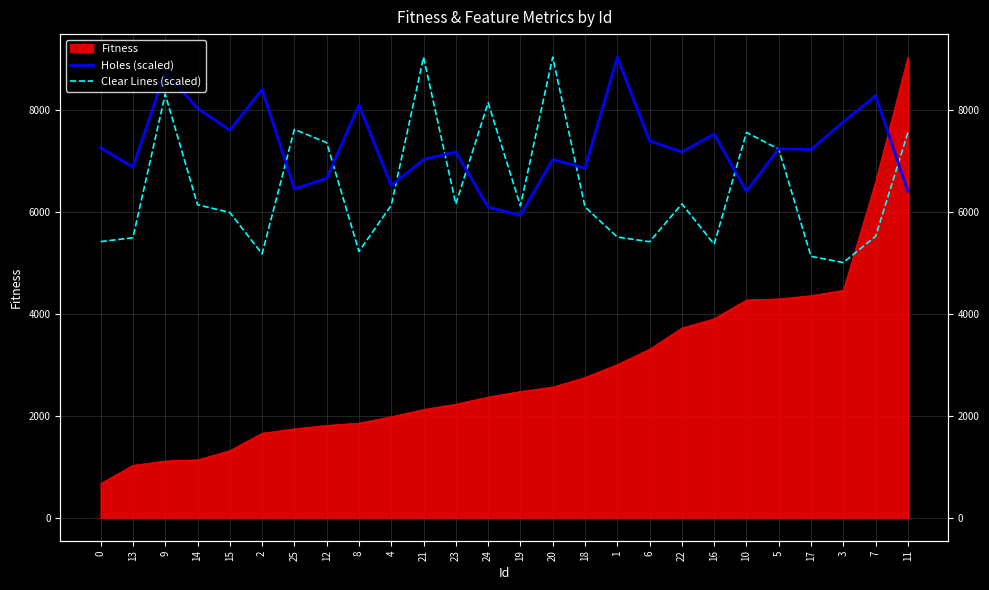

What is the sum of the Clear Lines (scaled) values at 12 and 3?

12357.7